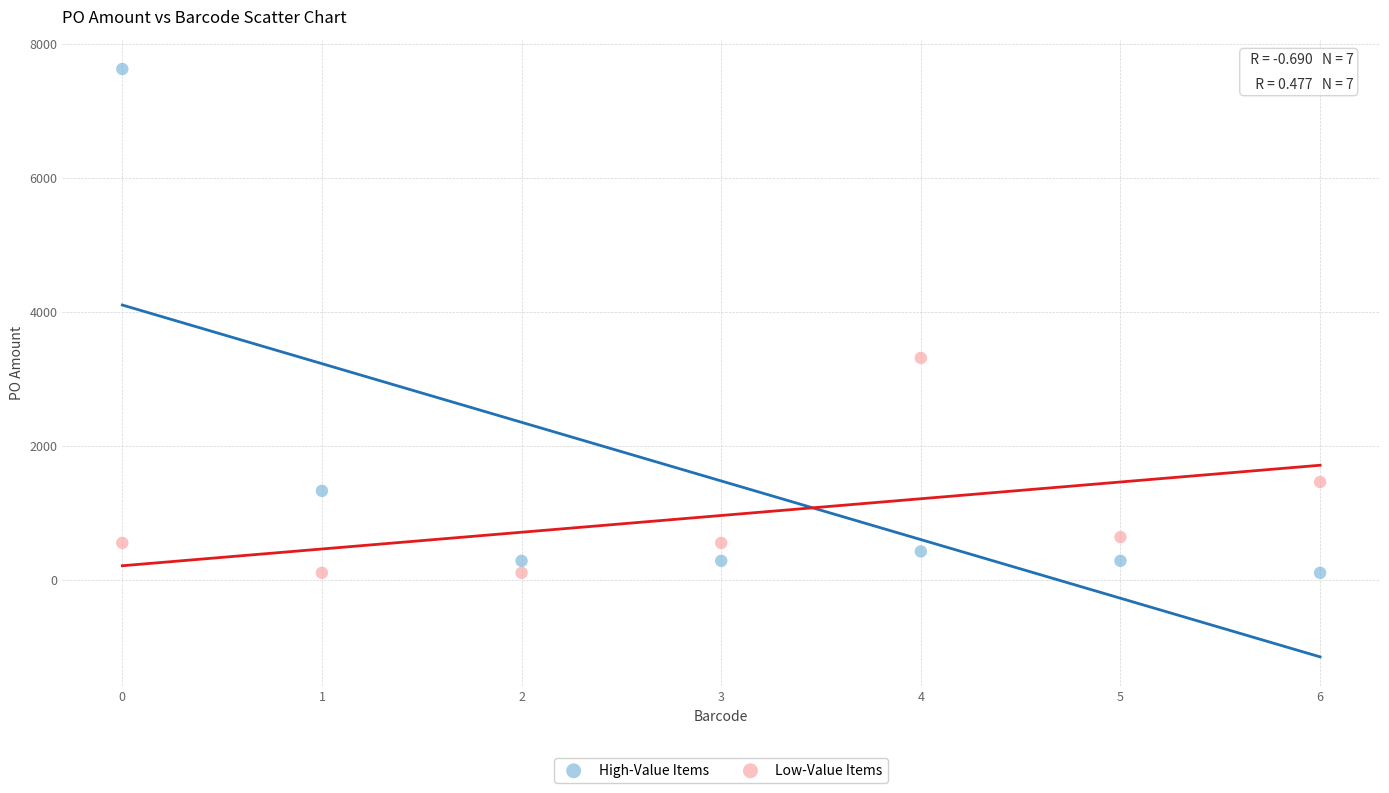

What are all the series names shown in the legend?

High-Value Items, Low-Value Items